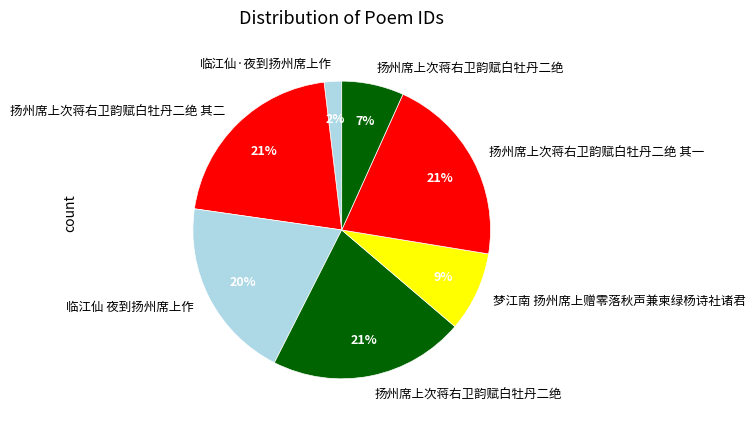

Which category has the smallest portion of the pie?

临江仙·夜到扬州席上作